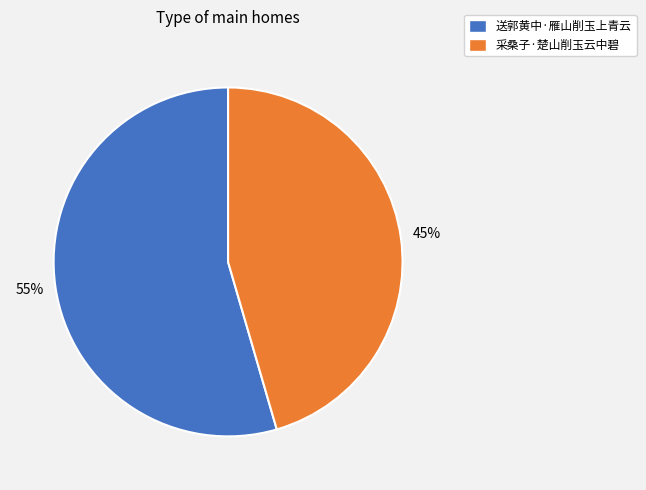

How many slices are in this pie chart?

2